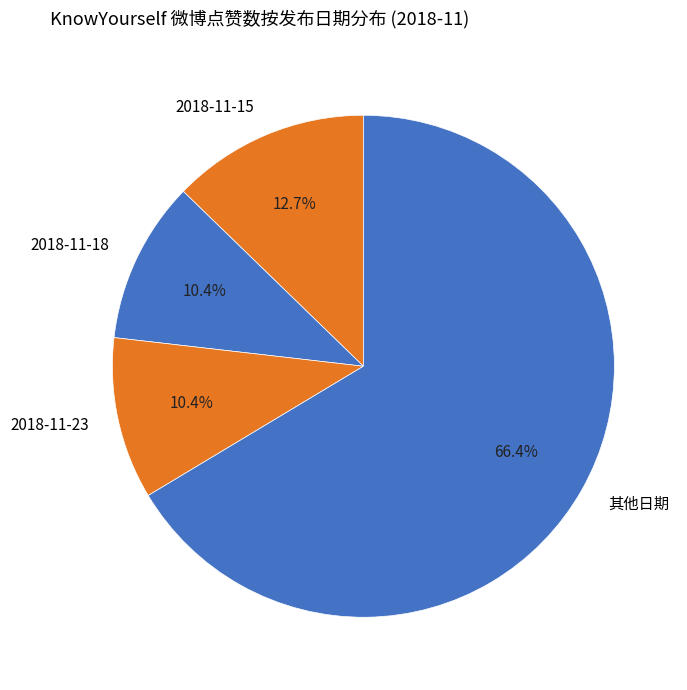

Combined, do 2018-11-15 and 2018-11-18 account for over 50%?

No